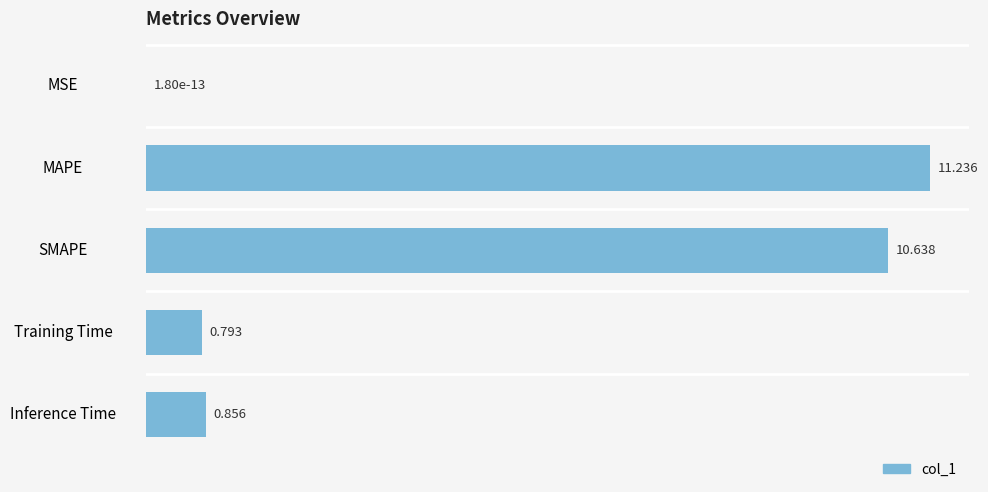

Count the number of data series in this chart.

1